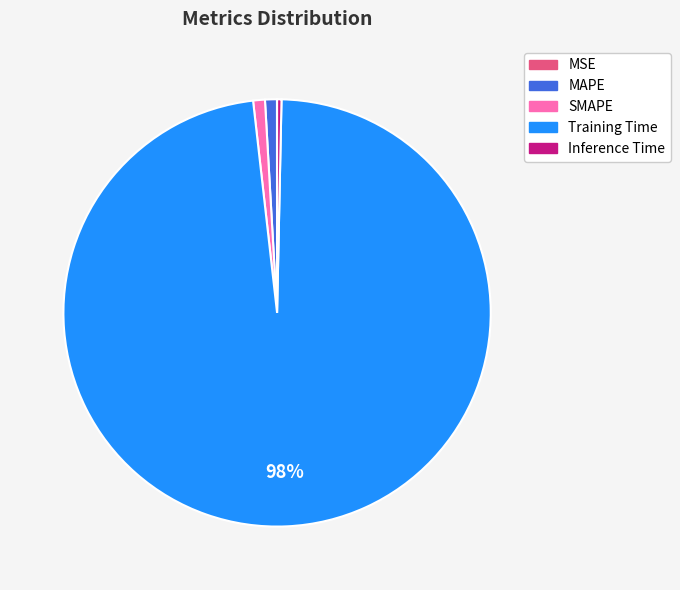

Is the sum of Training Time and SMAPE greater than half?

Yes